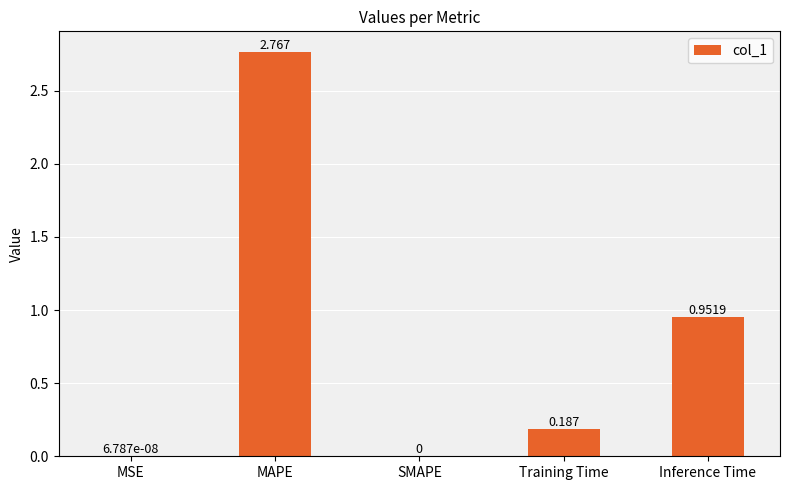

At which label is the value closest to 1?

Inference Time